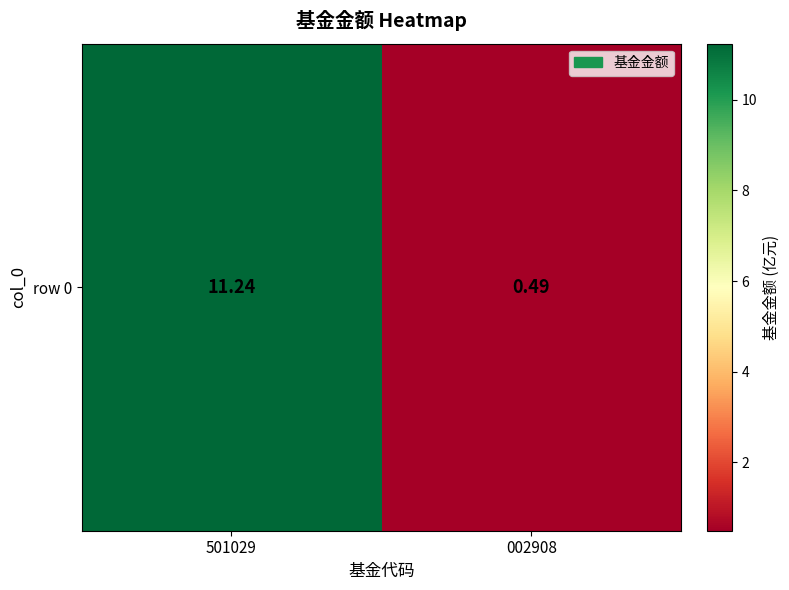

Where is the data nearest to the value 5?

002908